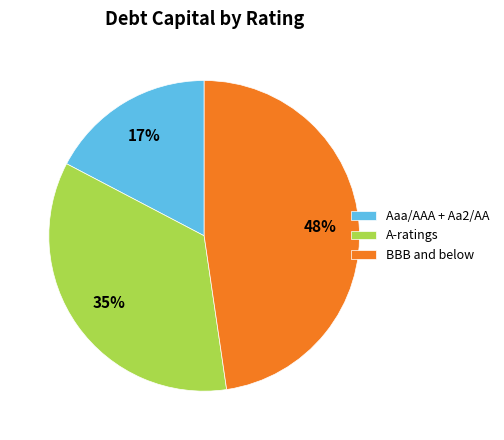

To the nearest percent, what portion does Aaa/AAA + Aa2/AA represent?

17%